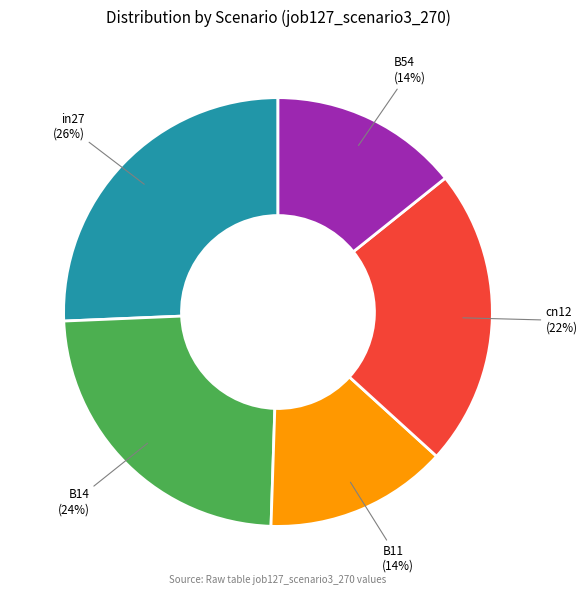

Count the number of slices in the pie.

5